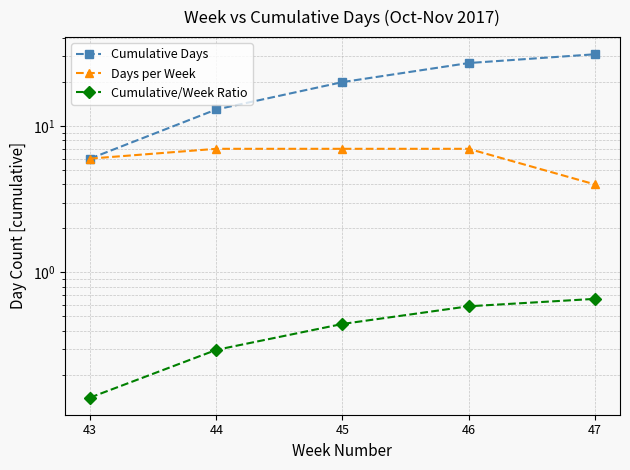

How many values in the Days per Week series are below 7?

2